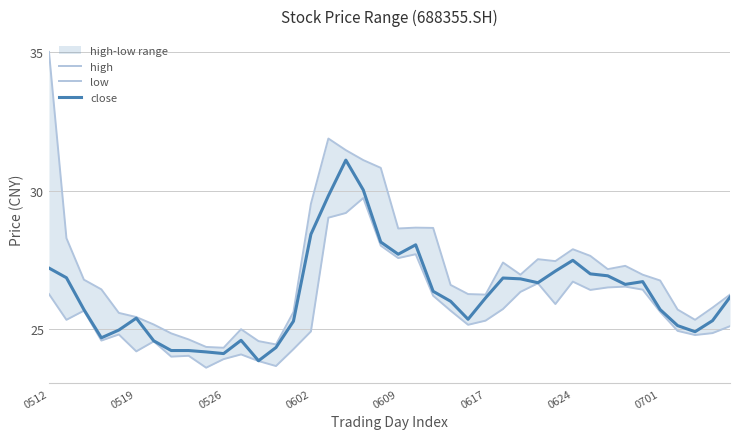

What is the difference between the low values at 30 and 34?

0.3